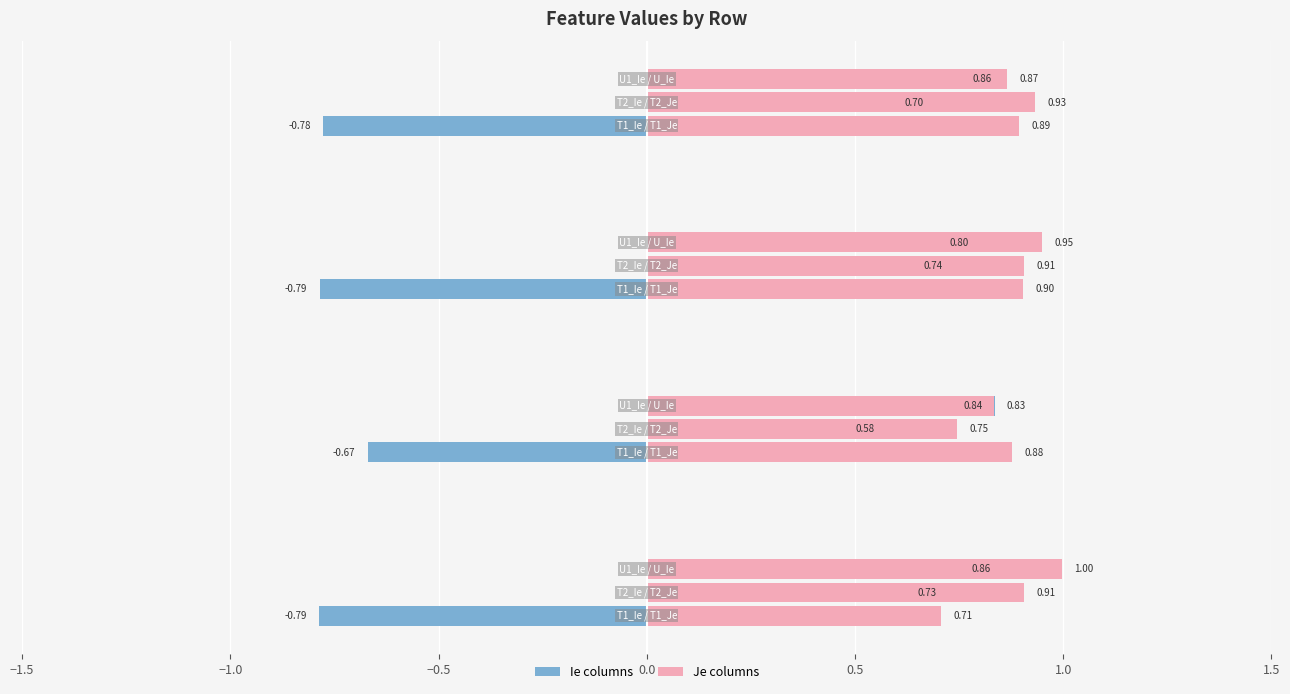

Read the U1_Ie value at Row 3.

0.8